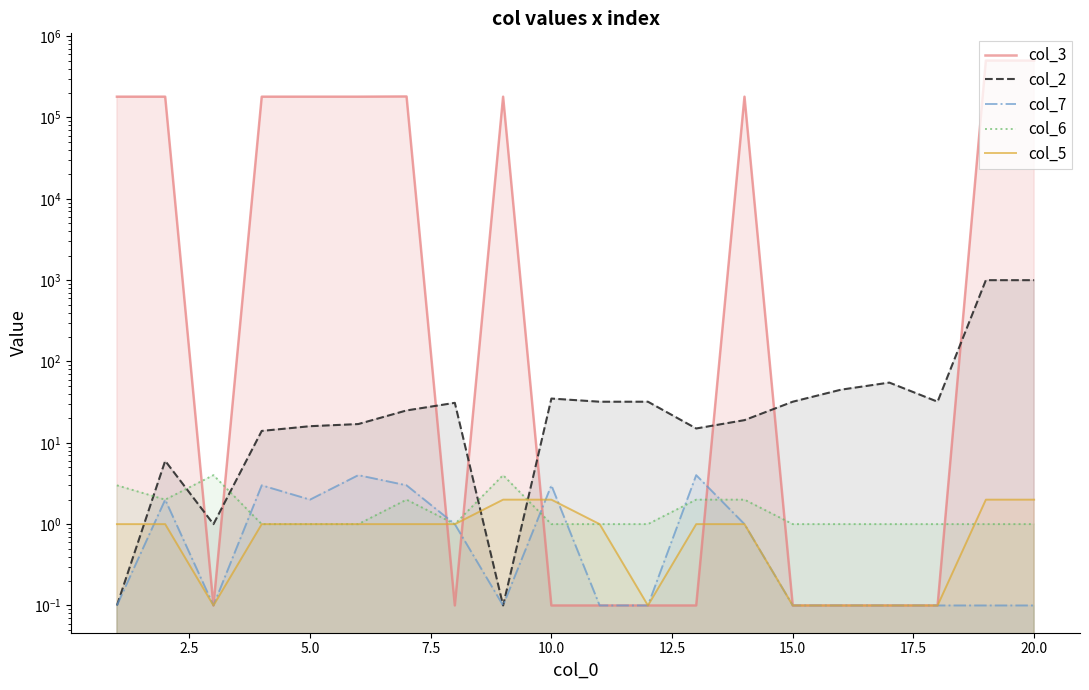

In col_2, how many points are higher than both neighbors (excluding endpoints)?

4